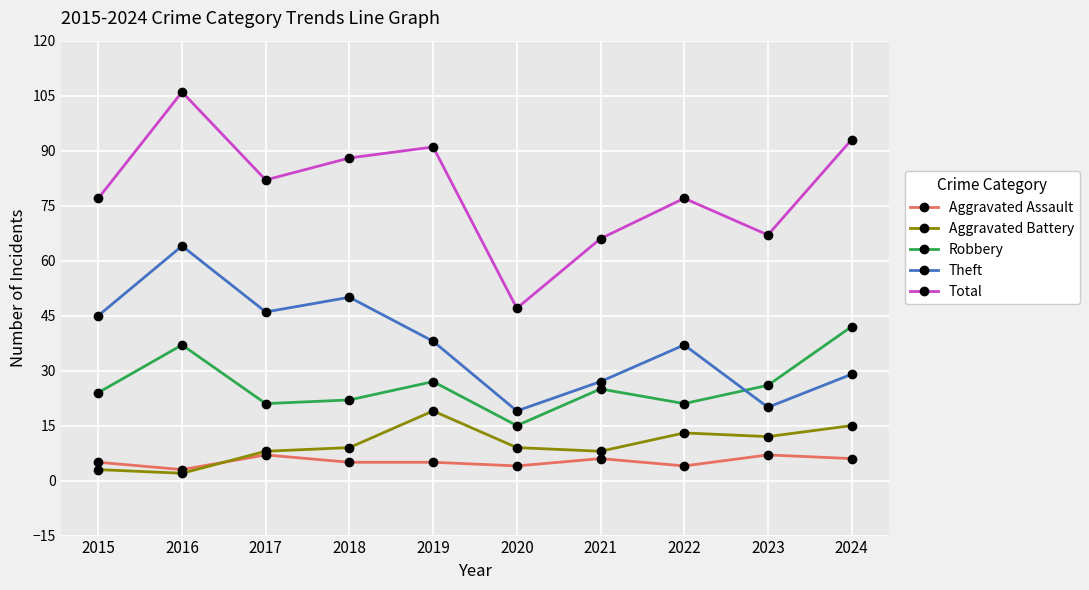

True or false: Theft and Aggravated Battery cross at least once.

False